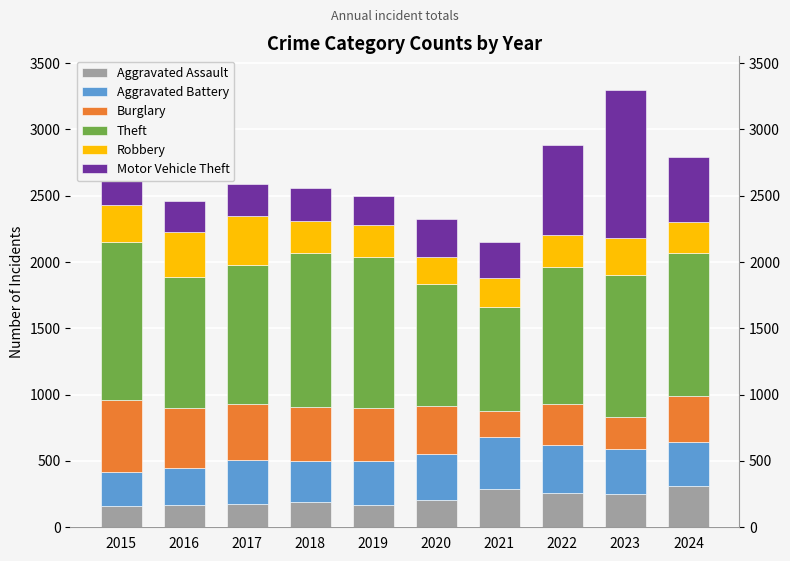

What is the total value across all series at 2022?

2885